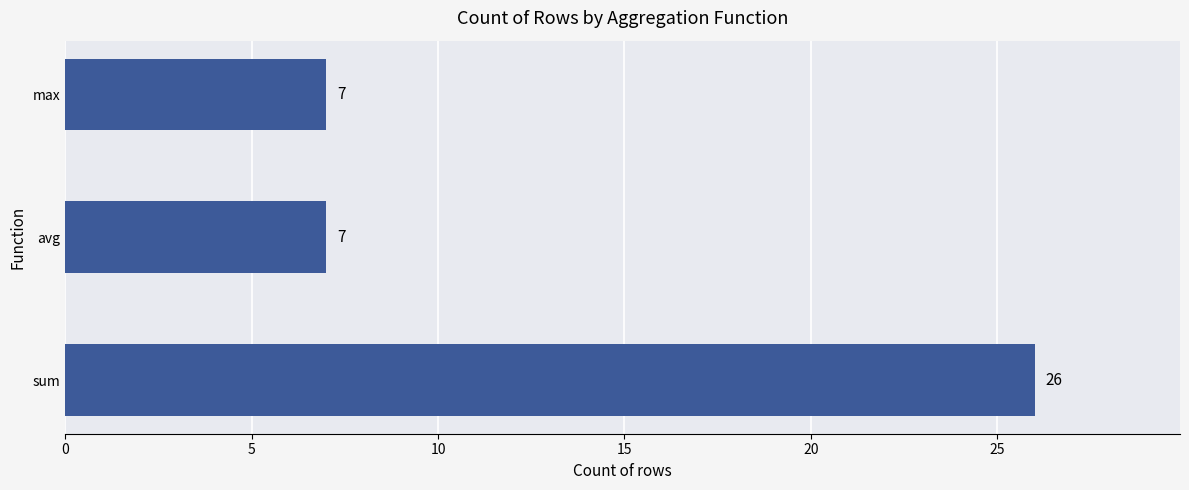

What is the average value?

13